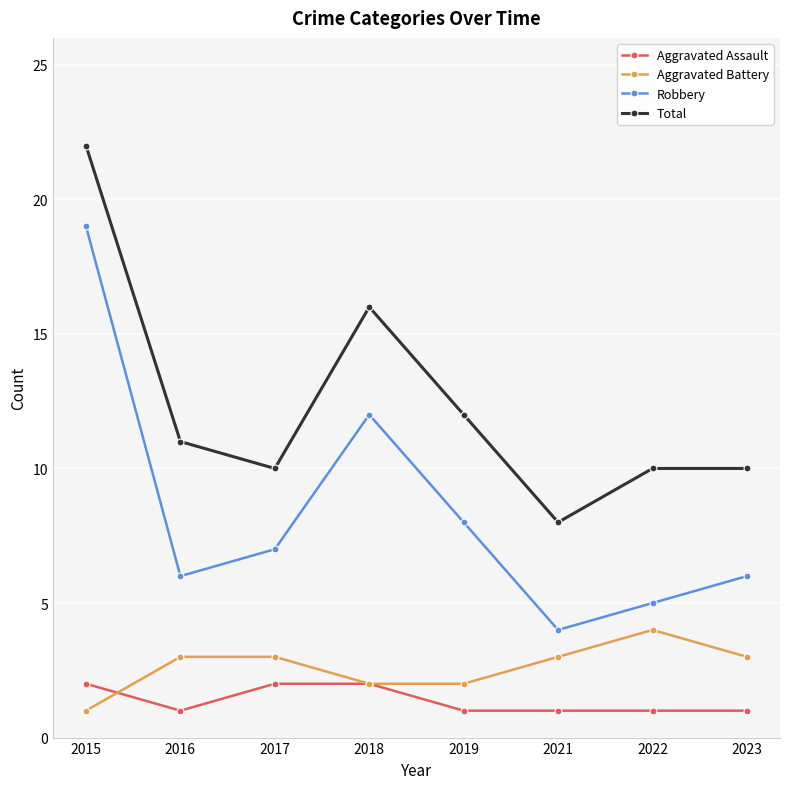

Reading left to right, transcribe all the data shown in this chart.

Aggravated Assault: 2015=2	2016=1	2017=2	2018=2	2019=1	2021=1	2022=1	2023=1
Aggravated Battery: 2015=1	2016=3	2017=3	2018=2	2019=2	2021=3	2022=4	2023=3
Robbery: 2015=19	2016=6	2017=7	2018=12	2019=8	2021=4	2022=5	2023=6
Total: 2015=22	2016=11	2017=10	2018=16	2019=12	2021=8	2022=10	2023=10